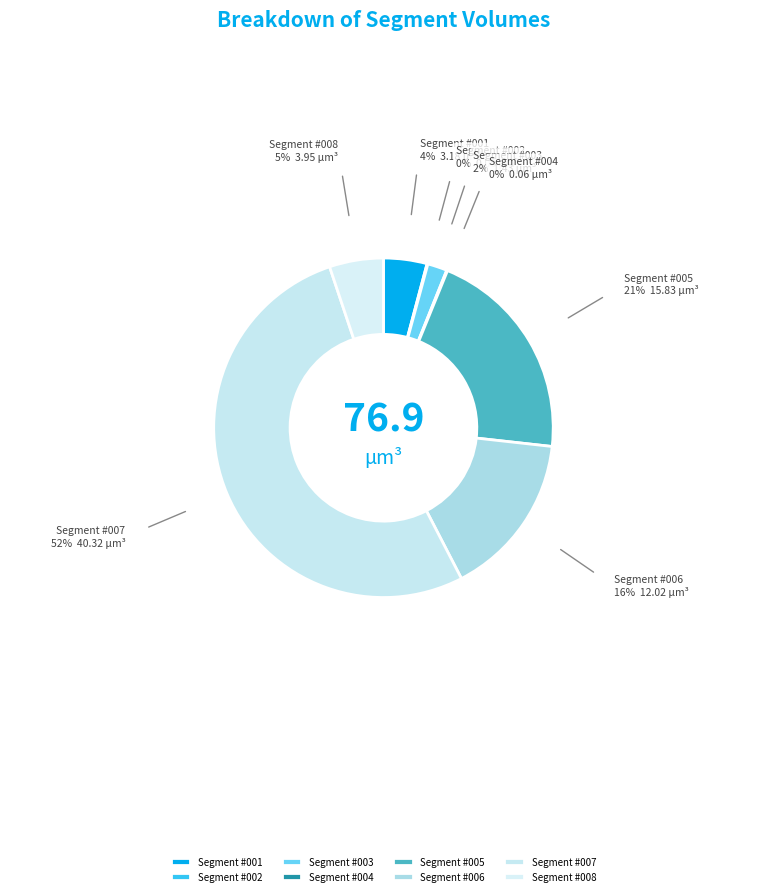

Is it true that Segment #006 is 16% of the pie?

True